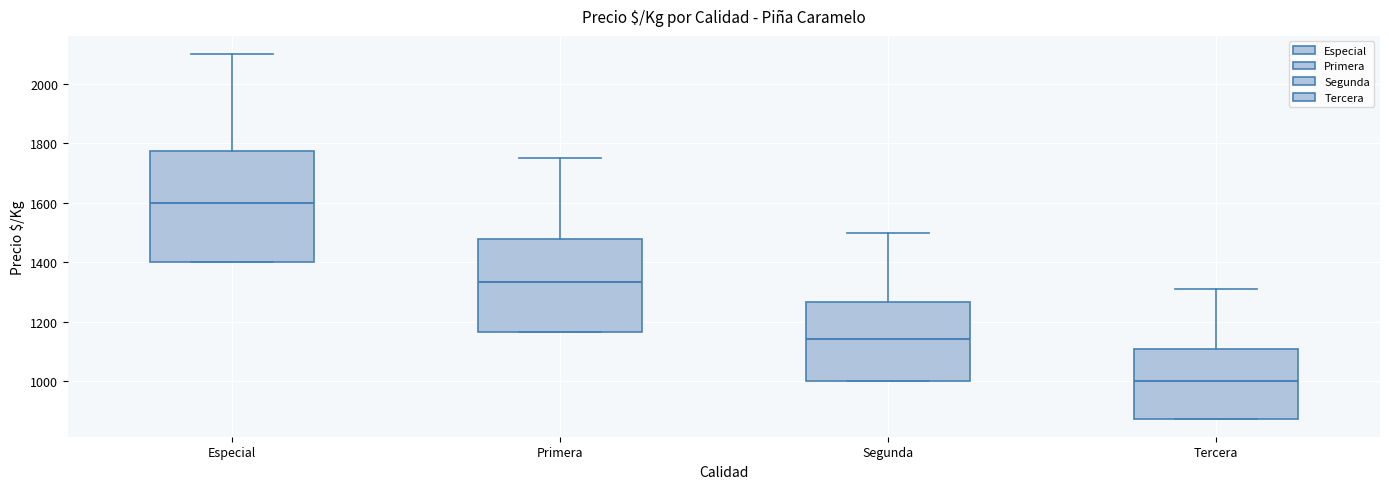

Where does the upper whisker of the box for Especial end on the y-axis? The values are not printed on the chart, so give them approximately, as read against the axis.

2100